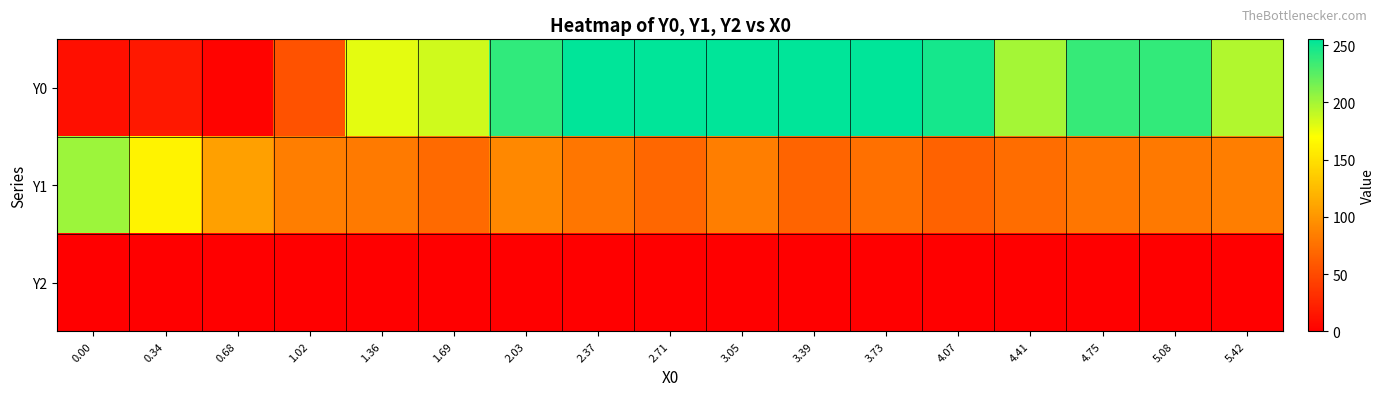

Reading left to right, list all the values displayed in this chart.

Y0: 0.00=10.2	0.34=16.9	0.68=2.7	1.02=55.2	1.36=178.6	1.69=185.3	2.03=238.5	2.37=255.0	2.71=255.0	3.05=255.0	3.39=255.0	3.73=255.0	4.07=247.5	4.41=199.7	4.75=236.2	5.08=237.1	5.42=196.2
Y1: 0.00=202.8	0.34=162.1	0.68=107.1	1.02=83.9	1.36=82.4	1.69=71.5	2.03=91.4	2.37=79.6	2.71=69.1	3.05=83.8	3.39=67.7	3.73=75.2	4.07=66.2	4.41=72.7	4.75=79.1	5.08=81.2	5.42=84.6
Y2: 0.00=0.0	0.34=0.0	0.68=0.0	1.02=0.0	1.36=0.0	1.69=0.0	2.03=0.0	2.37=0.0	2.71=0.0	3.05=0.0	3.39=0.0	3.73=0.0	4.07=0.0	4.41=0.0	4.75=0.0	5.08=0.0	5.42=0.0